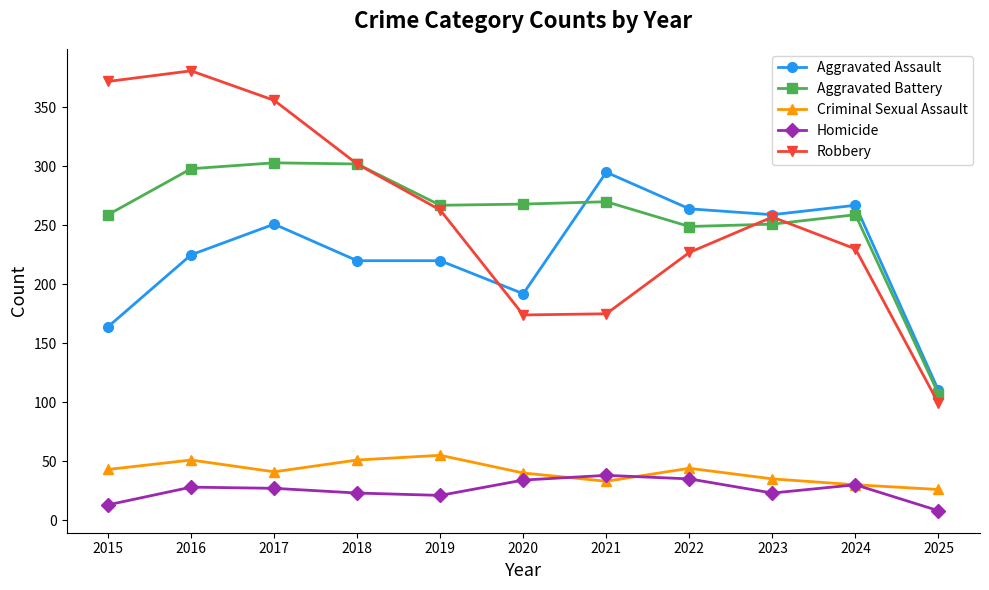

What is the greatest value displayed?

381